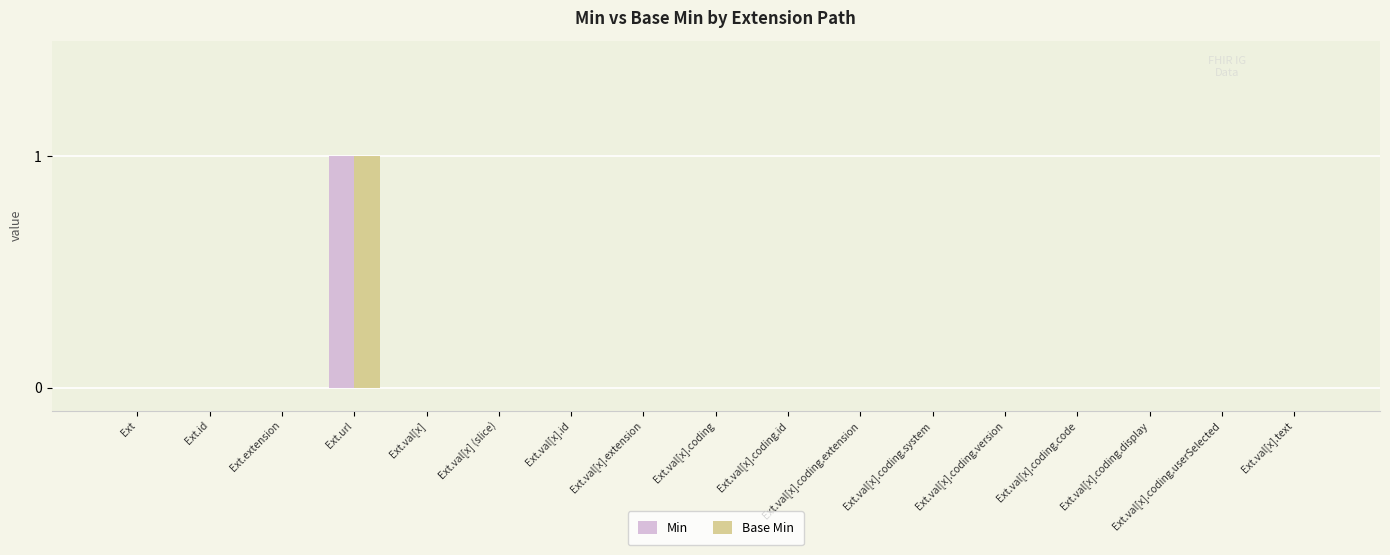

Which label corresponds to the largest value in the chart?

Ext.url